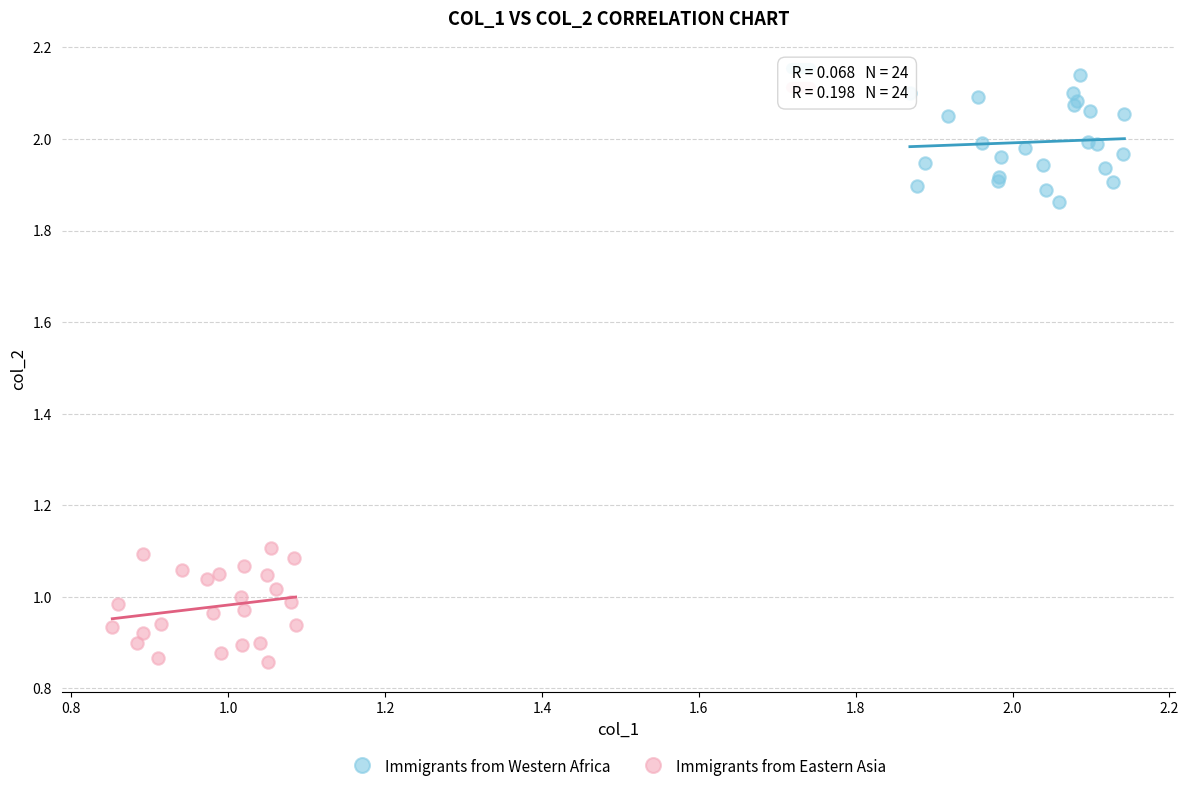

What are all the series names shown in the legend?

Immigrants from Western Africa, Immigrants from Eastern Asia